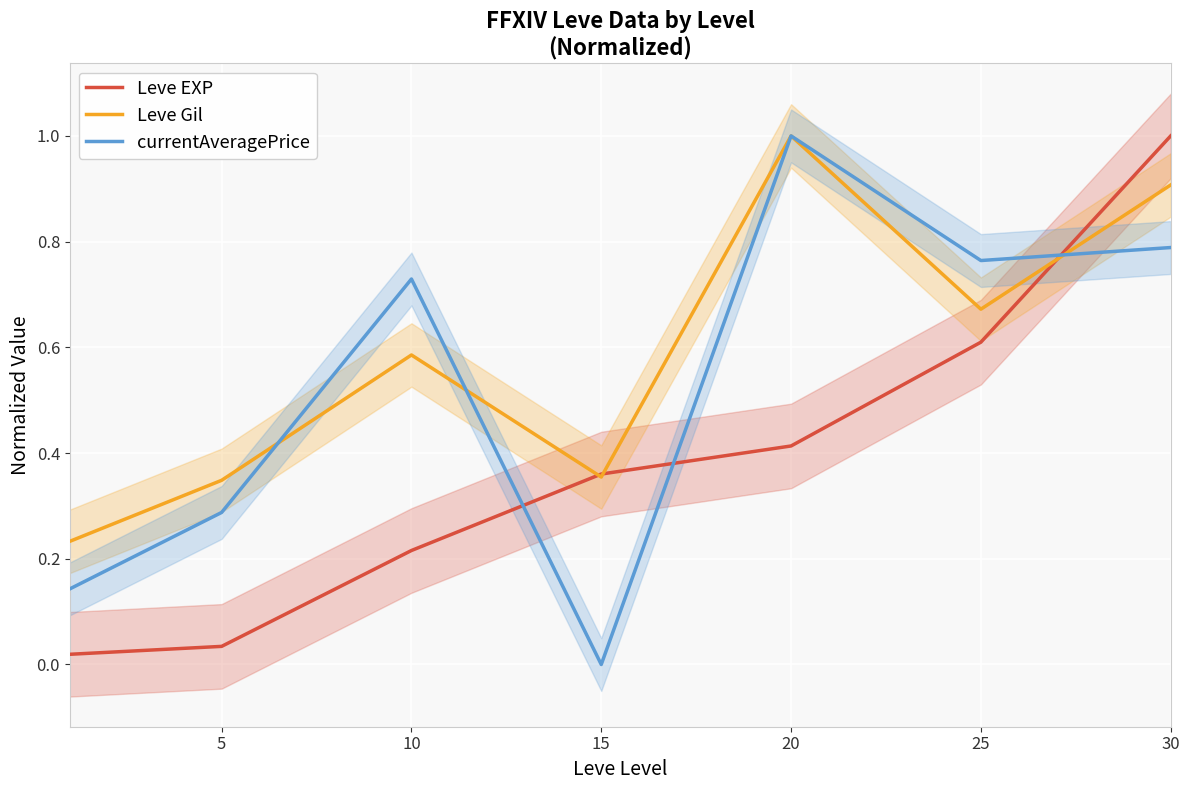

Is the value of Leve Gil at 30 greater than the value of Leve EXP at 10?

Yes